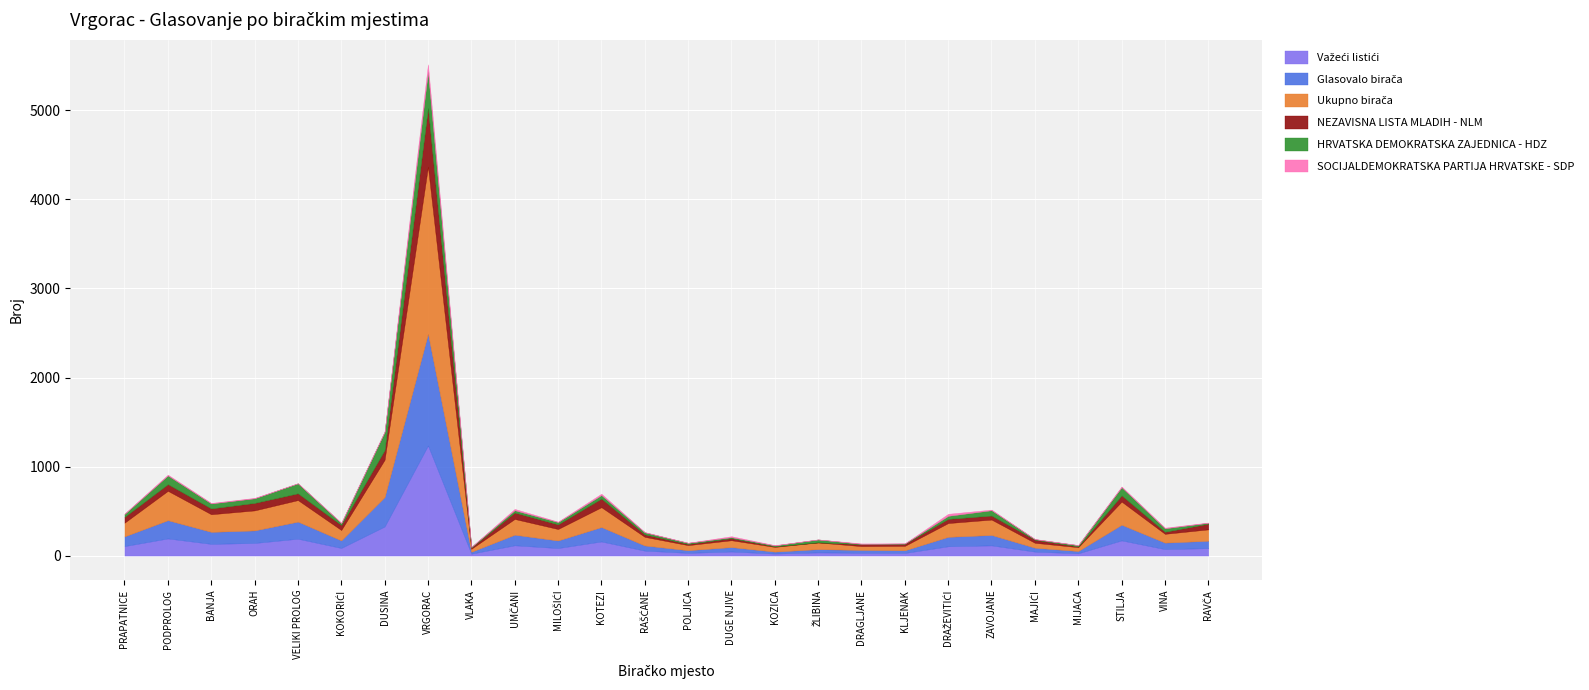

Between STILJA and KOZICA, which is larger?

STILJA